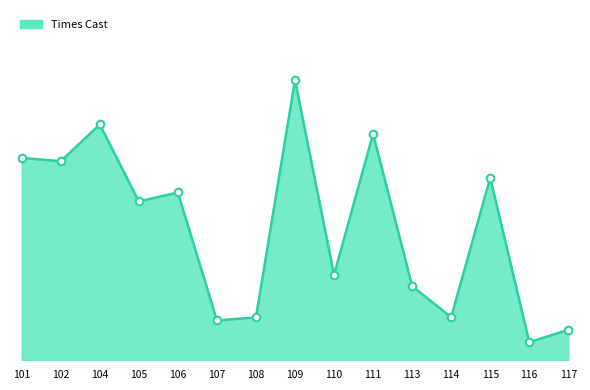

Approximately how many times larger is the value at 101 compared to 109?

0.7